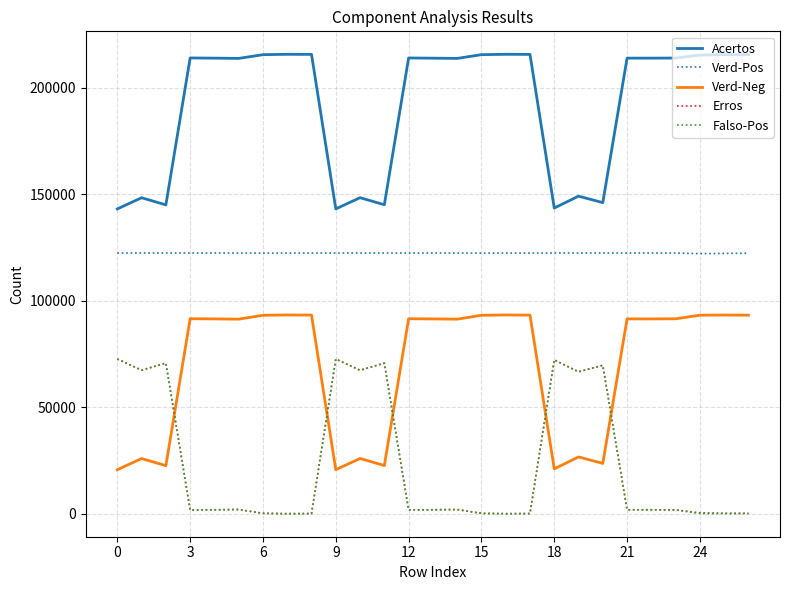

True or false: Verd-Pos and Erros cross at least once.

False